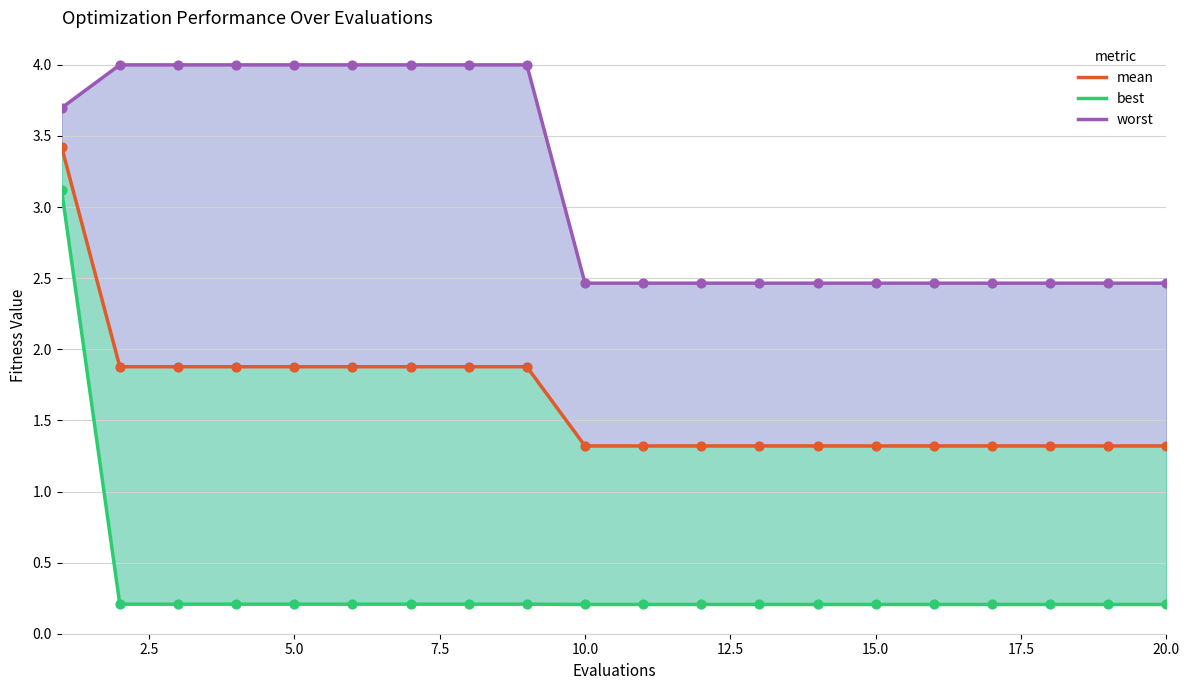

What are all the series names shown in the legend?

mean, best, worst